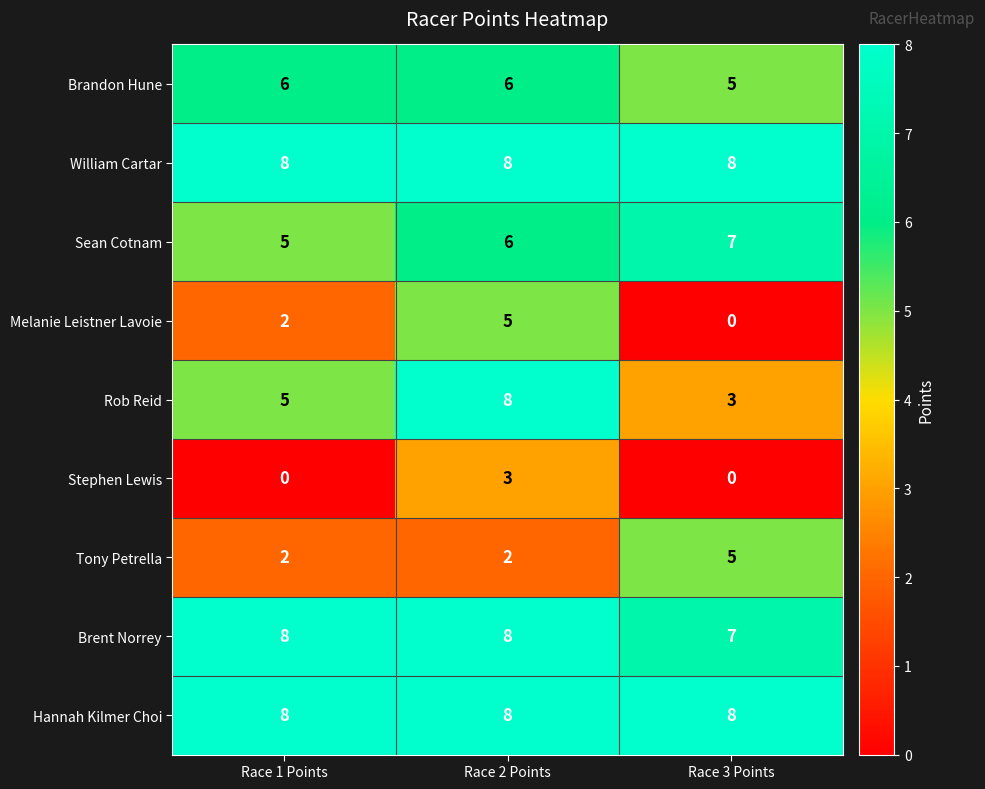

What is the maximum value shown in the chart?

8